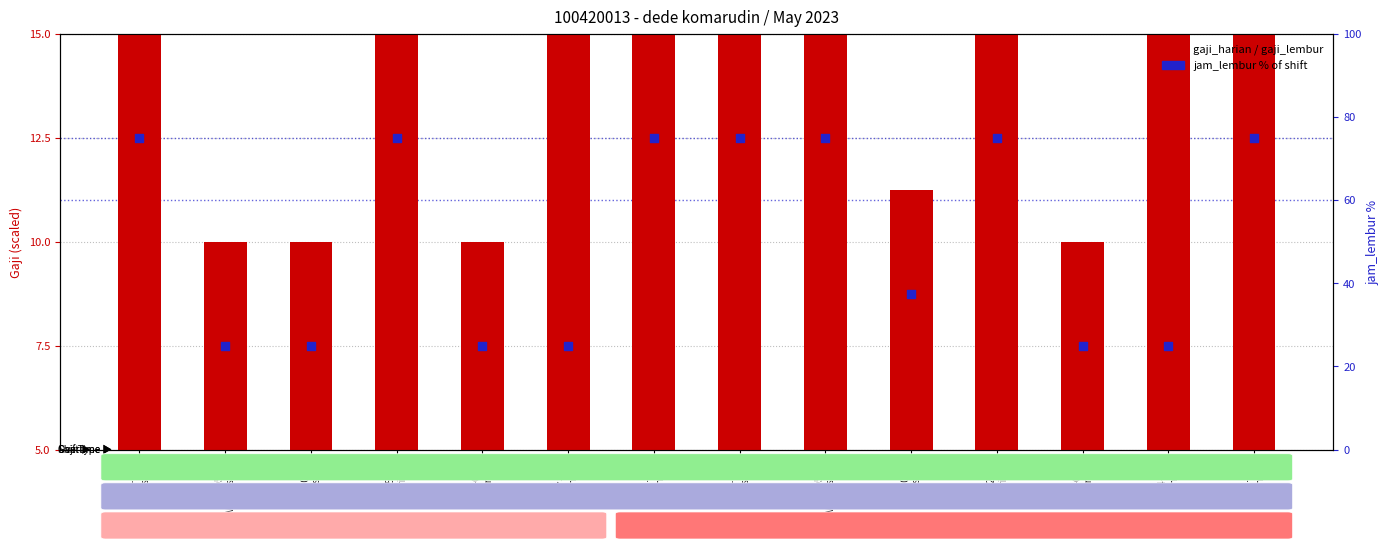

Which series contains the highest Y value?

jam_lembur (% of shift)